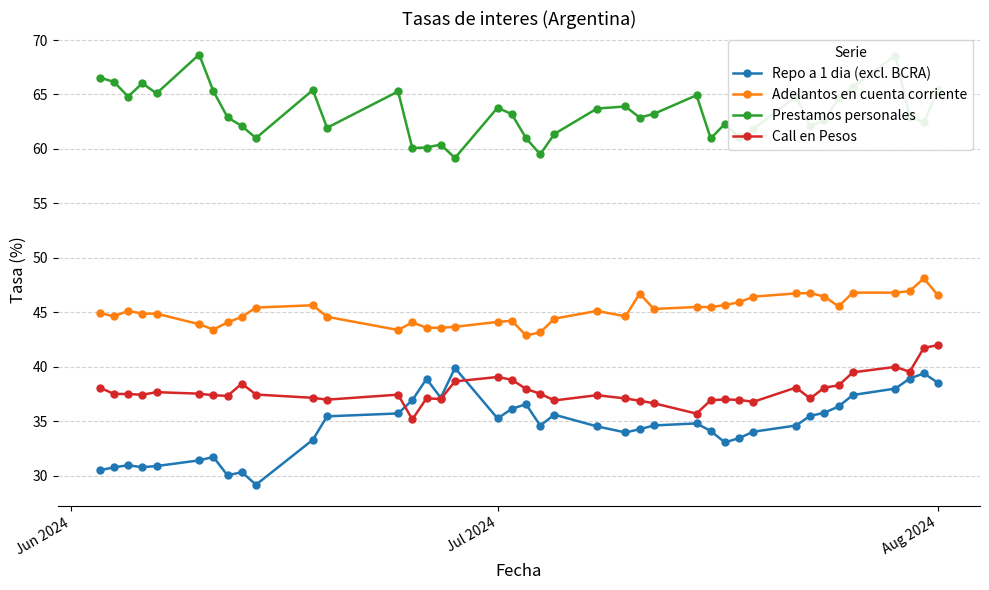

Which series has the largest total across all categories?

Prestamos personales